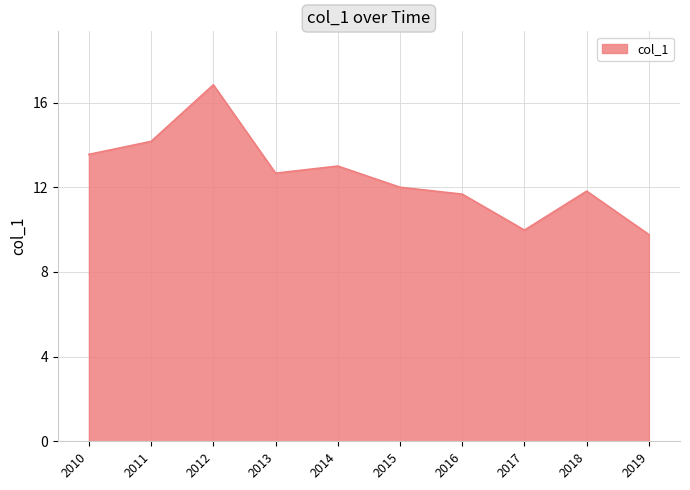

Read the value at 2016.

11.7